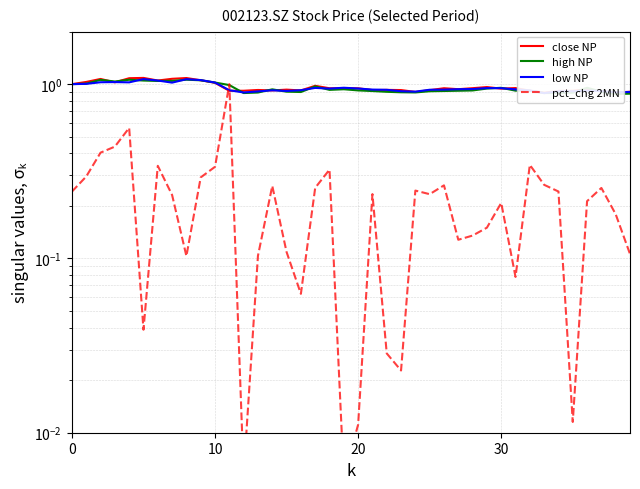

At which label is pct_chg 2MN closest to 0?

19